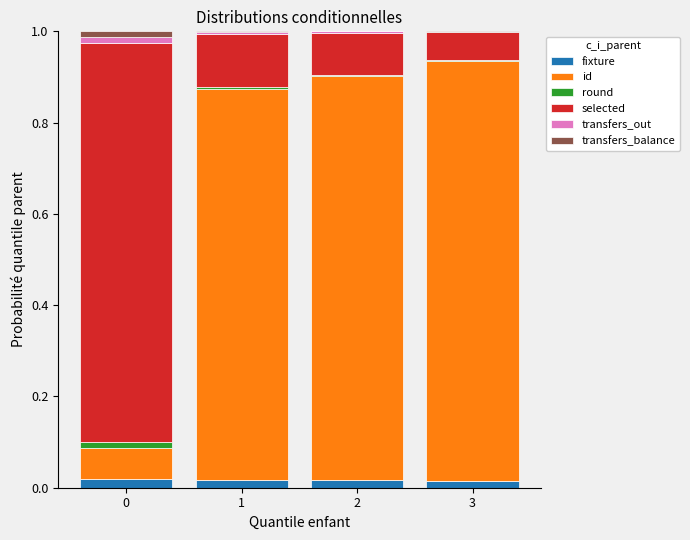

What is the total value across all series at 3?

1.0